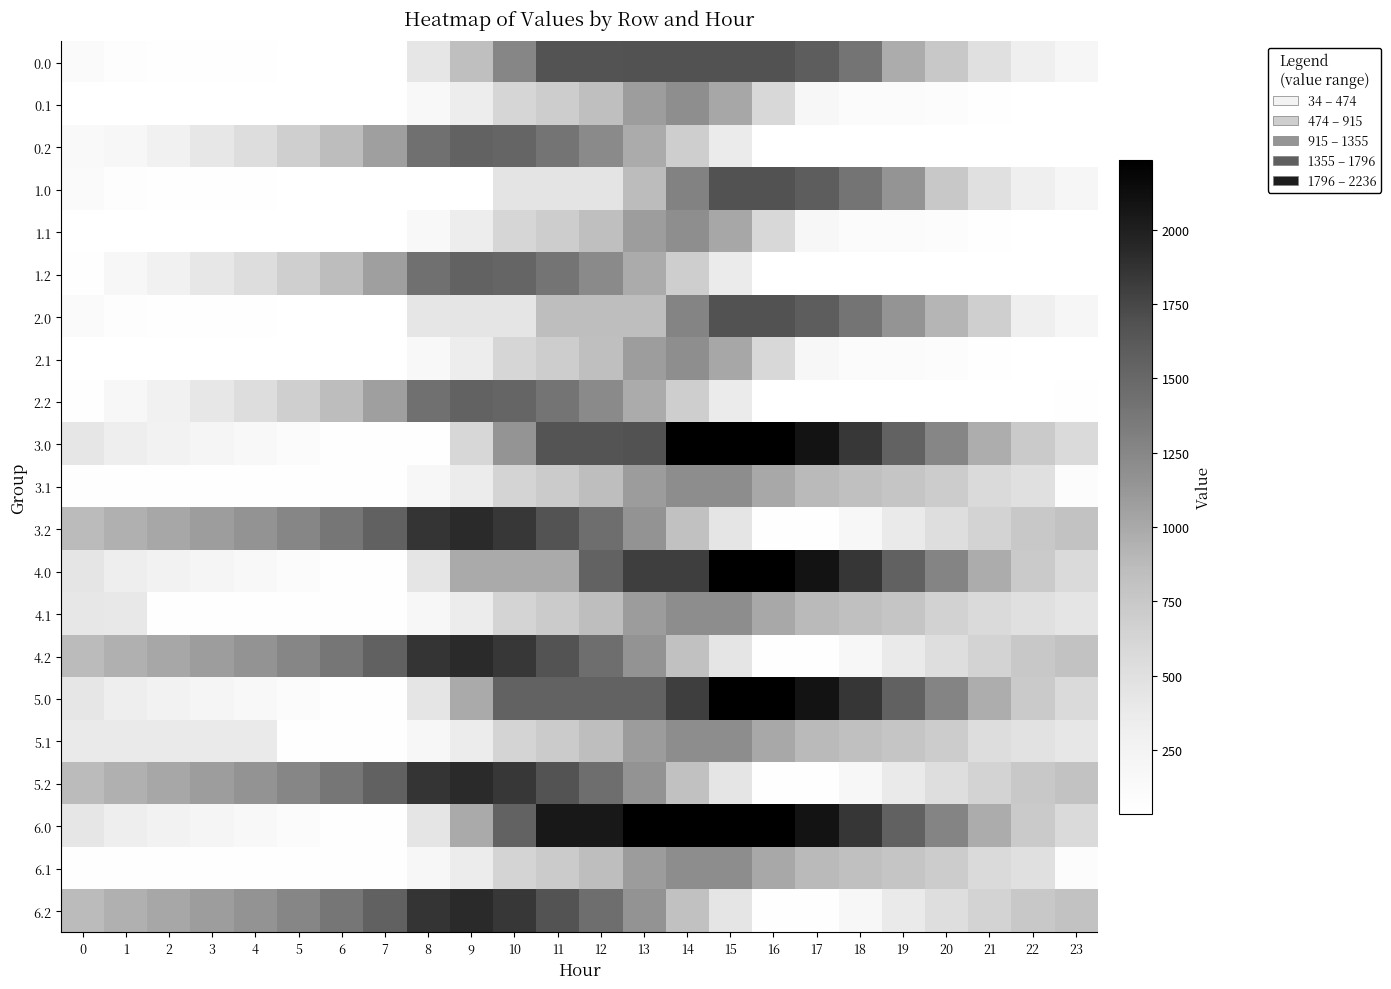

At 16, list the series in order from largest to smallest.

3.0, 4.0, 5.0, 6.0, 0.0, 1.0, 2.0, 3.1, 4.1, 5.1, 6.1, 0.1, 1.1, 2.1, 3.2, 4.2, 5.2, 6.2, 0.2, 1.2, 2.2